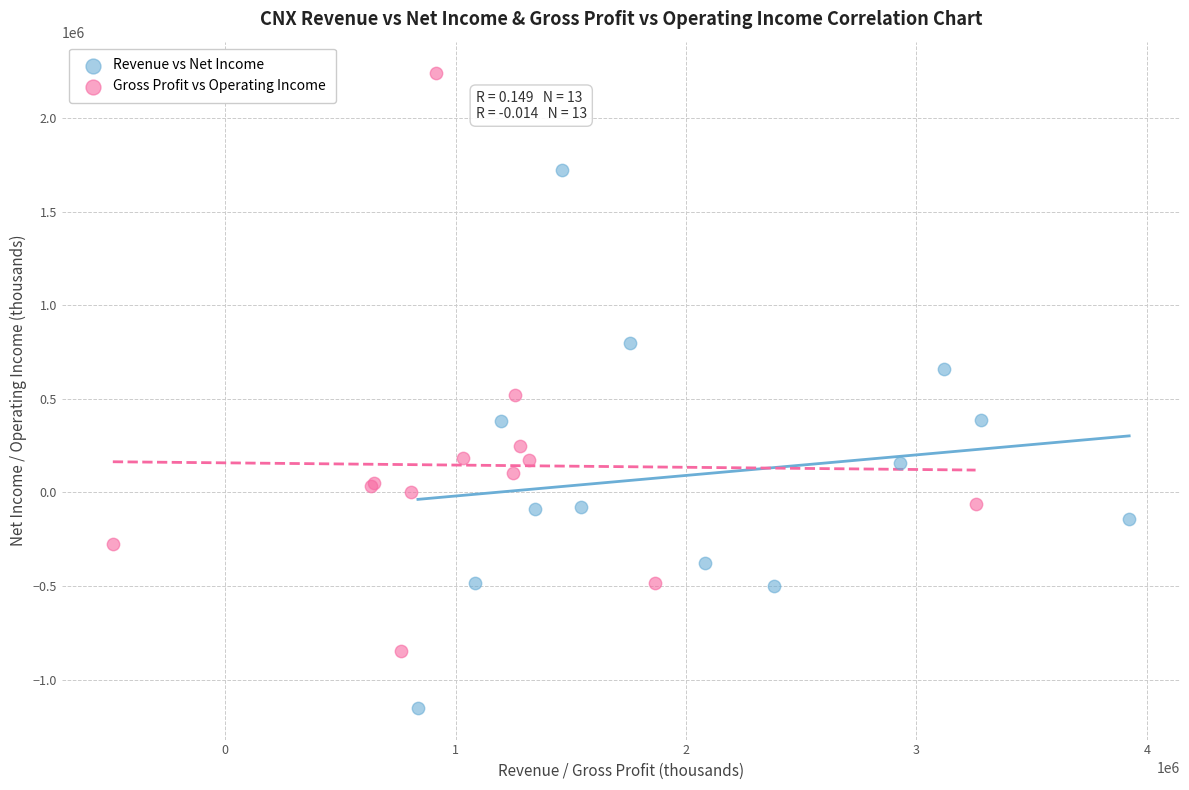

What are all the series names shown in the legend?

Revenue vs Net Income, Gross Profit vs Operating Income